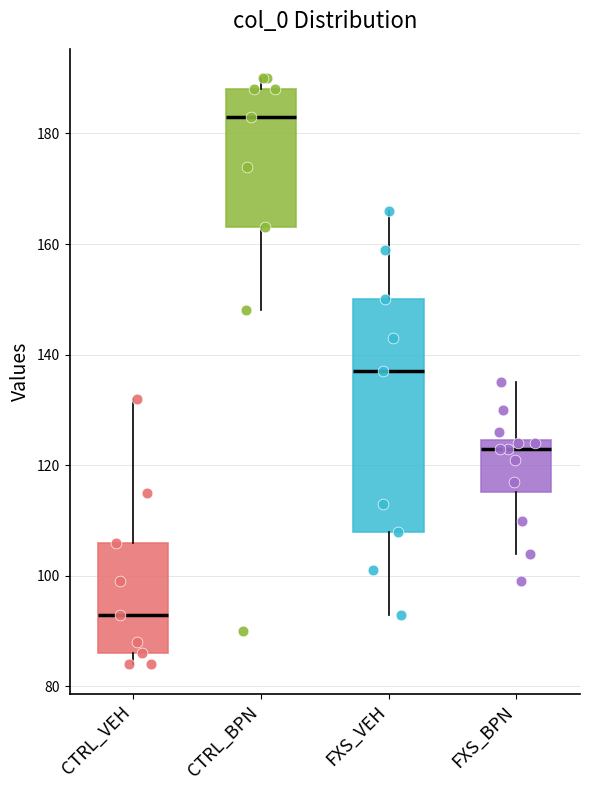

Reading left to right, transcribe this box plot: for each box, give where its median line is, the range the box spans, and where its two whiskers end, as read against the y-axis. The values are not printed on the chart, so give them approximately, as read against the axis.

CTRL_VEH: median 94, box 86 to 106, whiskers 84 to 132
CTRL_BPN: median 184, box 164 to 188, whiskers 148 to 190
FXS_VEH: median 138, box 108 to 150, whiskers 94 to 166
FXS_BPN: median 124 (just below the box's upper edge), box 116 to 124, whiskers 104 to 136